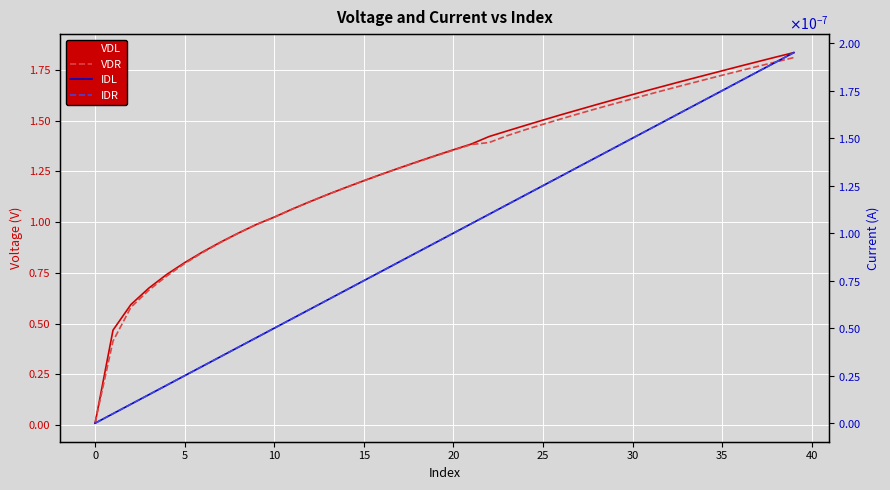

Reading left to right, transcribe all the data shown in this chart.

VDL: 0.0	0.5	0.6	0.7	0.7	0.8	0.9	0.9	0.9	1.0	1.0	1.1	1.1	1.1	1.2	1.2	1.2	1.3	1.3	1.3	1.4	1.4	1.4	1.4	1.5	1.5	1.5	1.6	1.6	1.6	1.6	1.7	1.7	1.7	1.7	1.7	1.8	1.8	1.8	1.8
VDR: 0.0	0.4	0.6	0.7	0.7	0.8	0.8	0.9	0.9	1.0	1.0	1.1	1.1	1.1	1.2	1.2	1.2	1.3	1.3	1.3	1.4	1.4	1.4	1.4	1.5	1.5	1.5	1.5	1.6	1.6	1.6	1.6	1.7	1.7	1.7	1.7	1.7	1.8	1.8	1.8
IDL: -0.0	0.0	0.0	0.0	0.0	0.0	0.0	0.0	0.0	0.0	0.0	0.0	0.0	0.0	0.0	0.0	0.0	0.0	0.0	0.0	0.0	0.0	0.0	0.0	0.0	0.0	0.0	0.0	0.0	0.0	0.0	0.0	0.0	0.0	0.0	0.0	0.0	0.0	0.0	0.0
IDR: 0.0	0.0	0.0	0.0	0.0	0.0	0.0	0.0	0.0	0.0	0.0	0.0	0.0	0.0	0.0	0.0	0.0	0.0	0.0	0.0	0.0	0.0	0.0	0.0	0.0	0.0	0.0	0.0	0.0	0.0	0.0	0.0	0.0	0.0	0.0	0.0	0.0	0.0	0.0	0.0